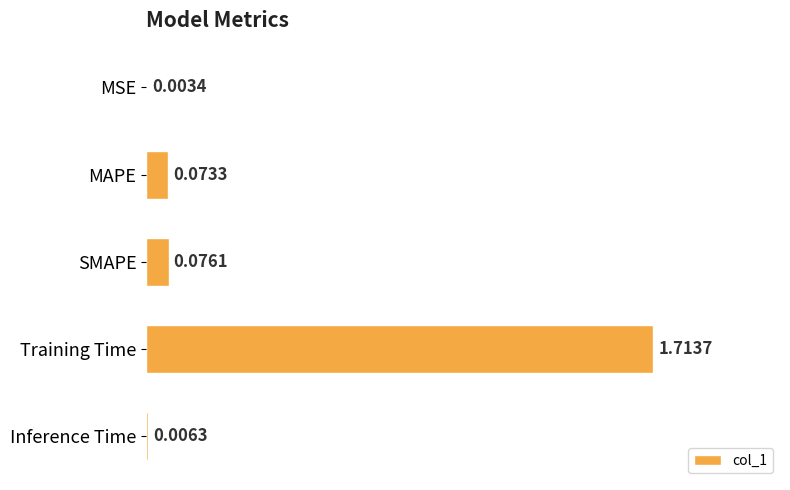

Which has a higher value, MAPE or Training Time?

Training Time